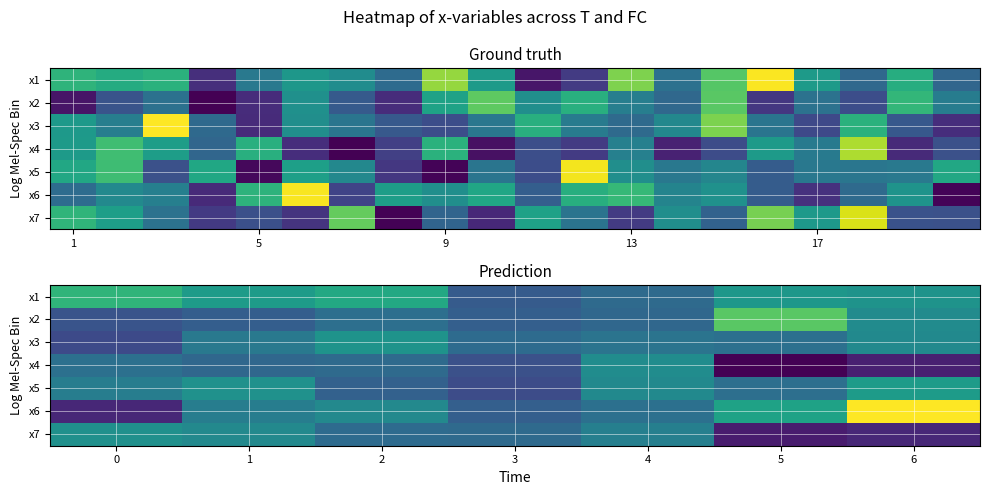

The x7 series shows 6.5 at 0. True or false?

True